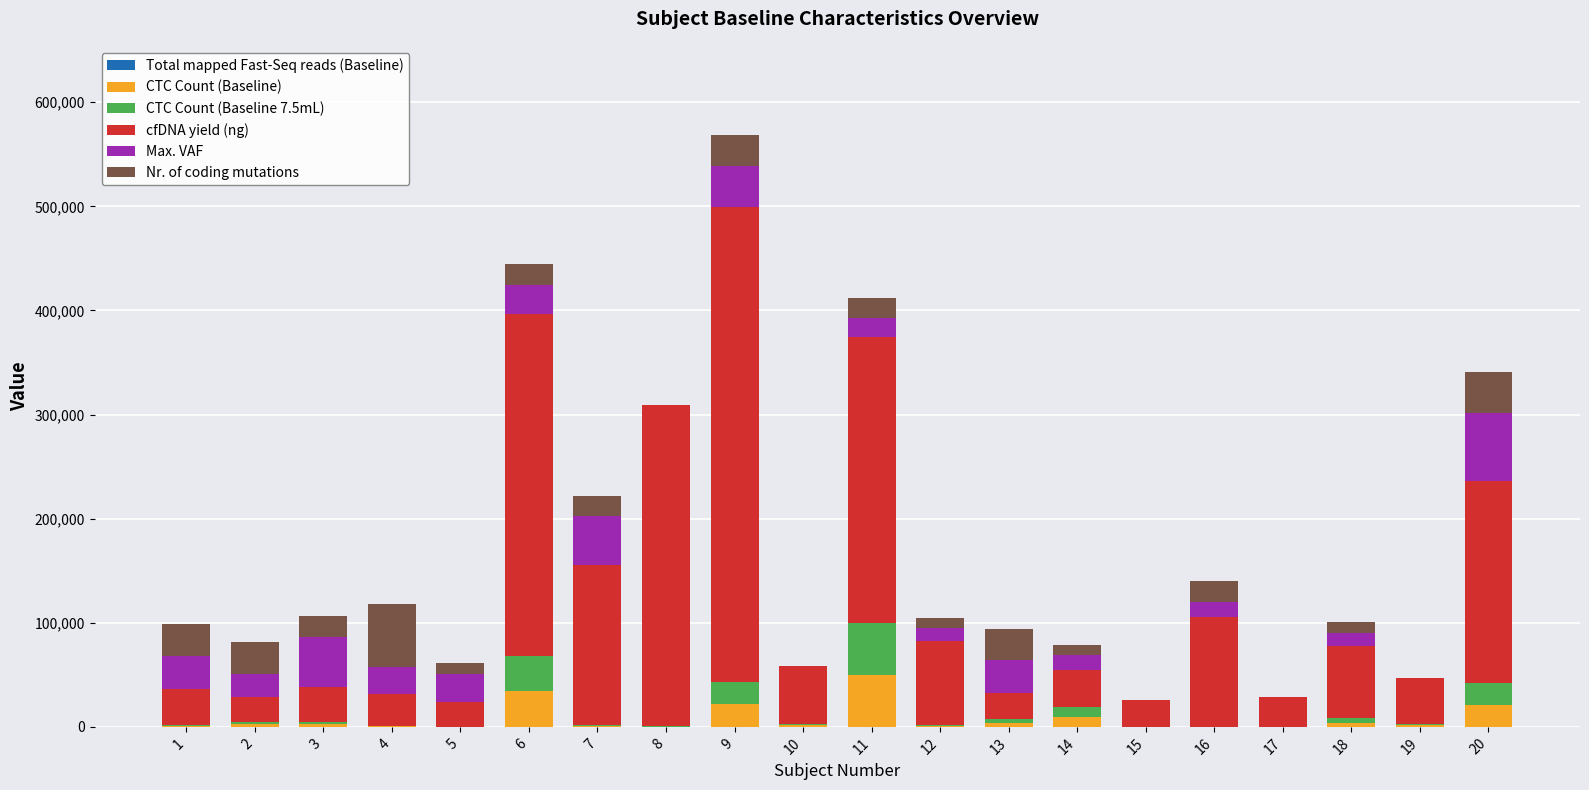

Which series has the widest spread of values?

cfDNA yield (ng)